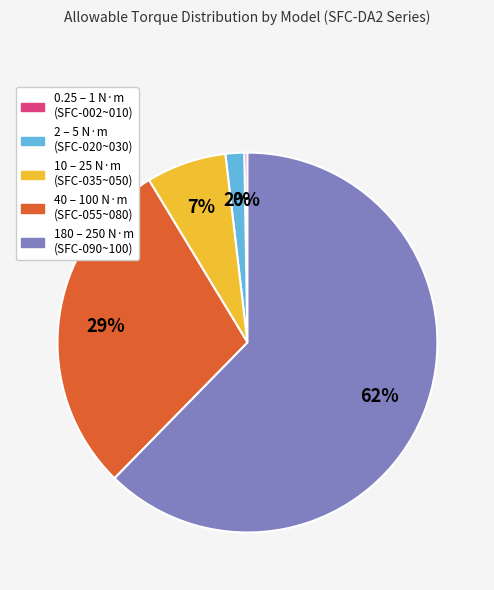

To the nearest percent, what is the average slice percentage?

20%